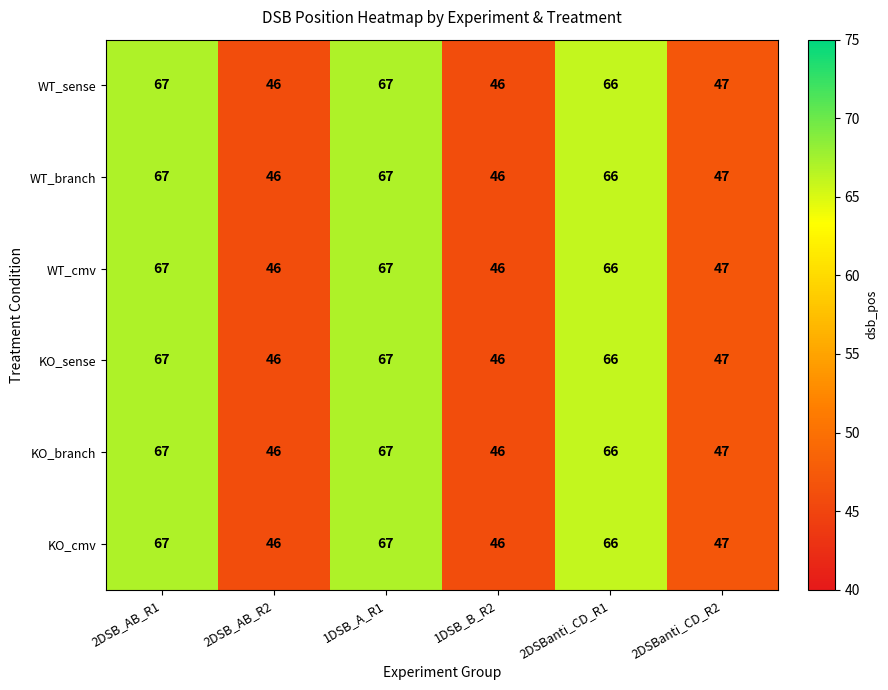

Read the WT_branch value at 2DSB_AB_R1.

67